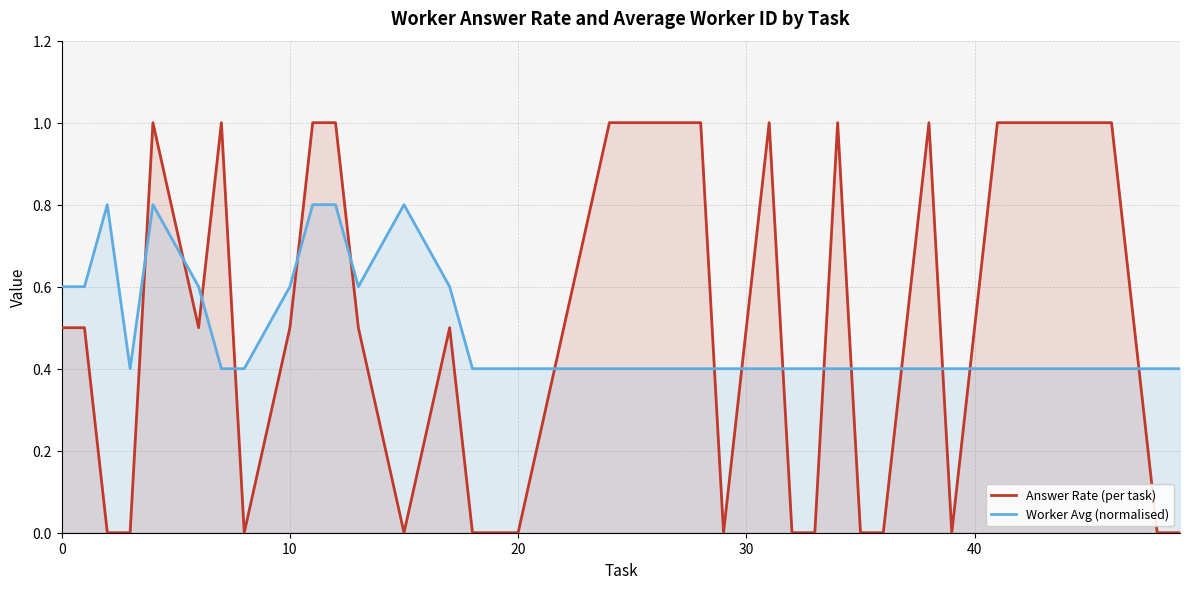

How many Answer Rate (per task) values are between 0 and 1?

34